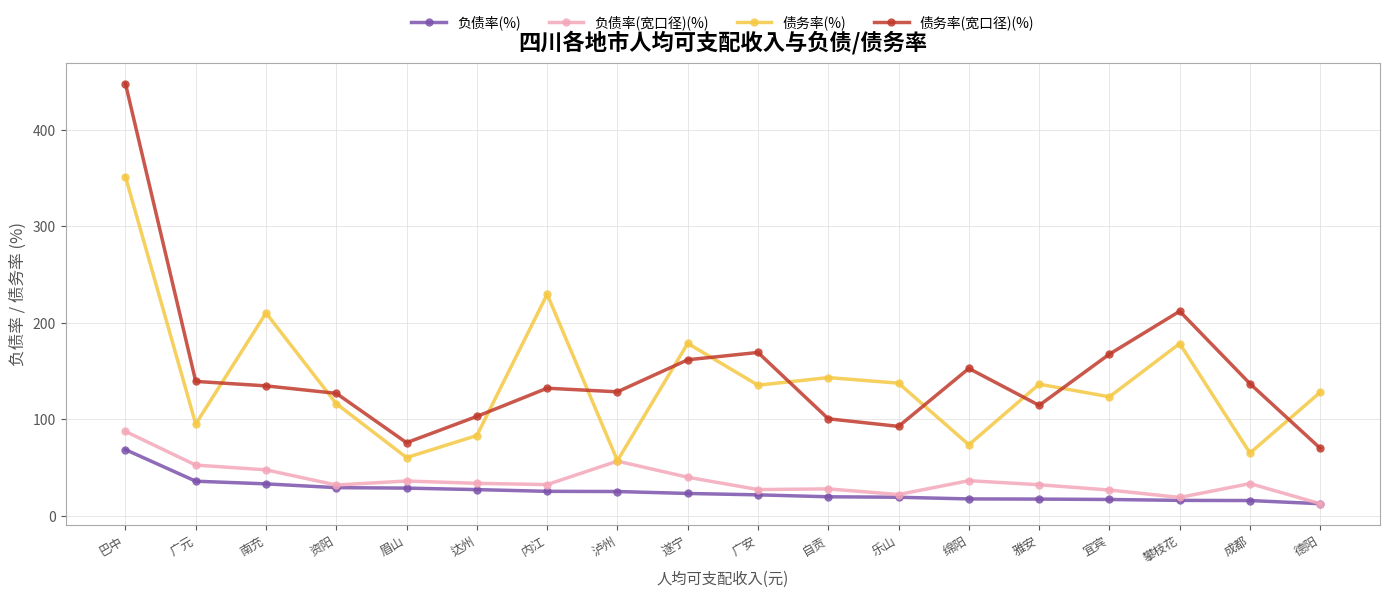

List the series in order of their peak value, highest first.

债务率(宽口径)(%), 债务率(%), 负债率(宽口径)(%), 负债率(%)